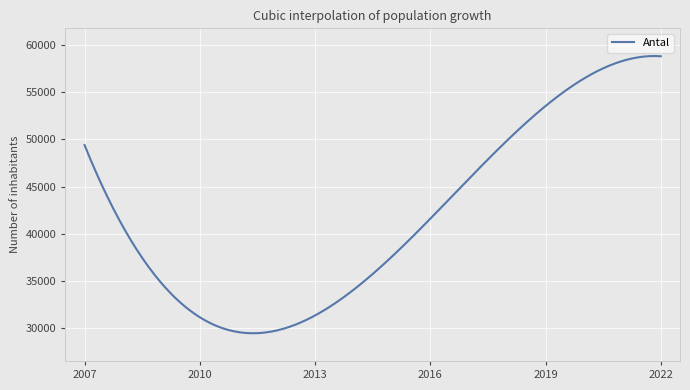

How many lines are shown in the chart?

1